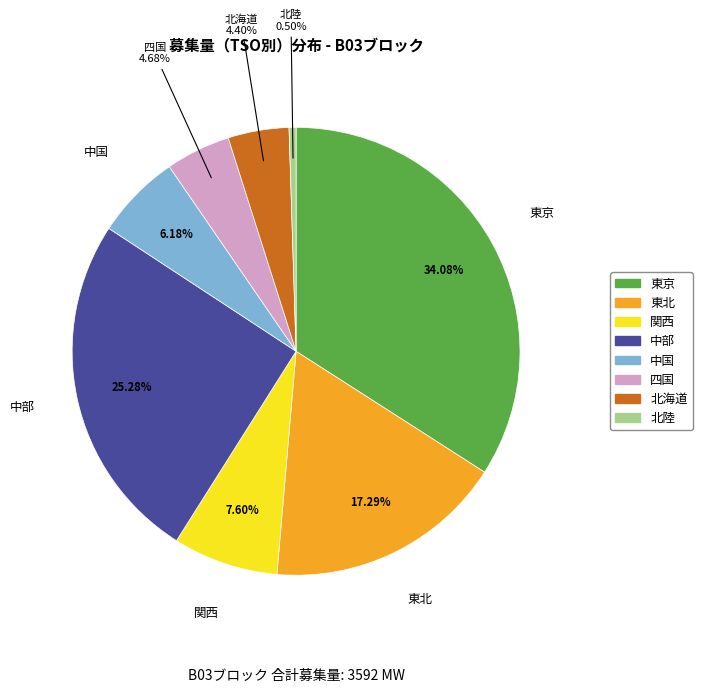

Which has a higher value, 東北 or 北陸?

東北